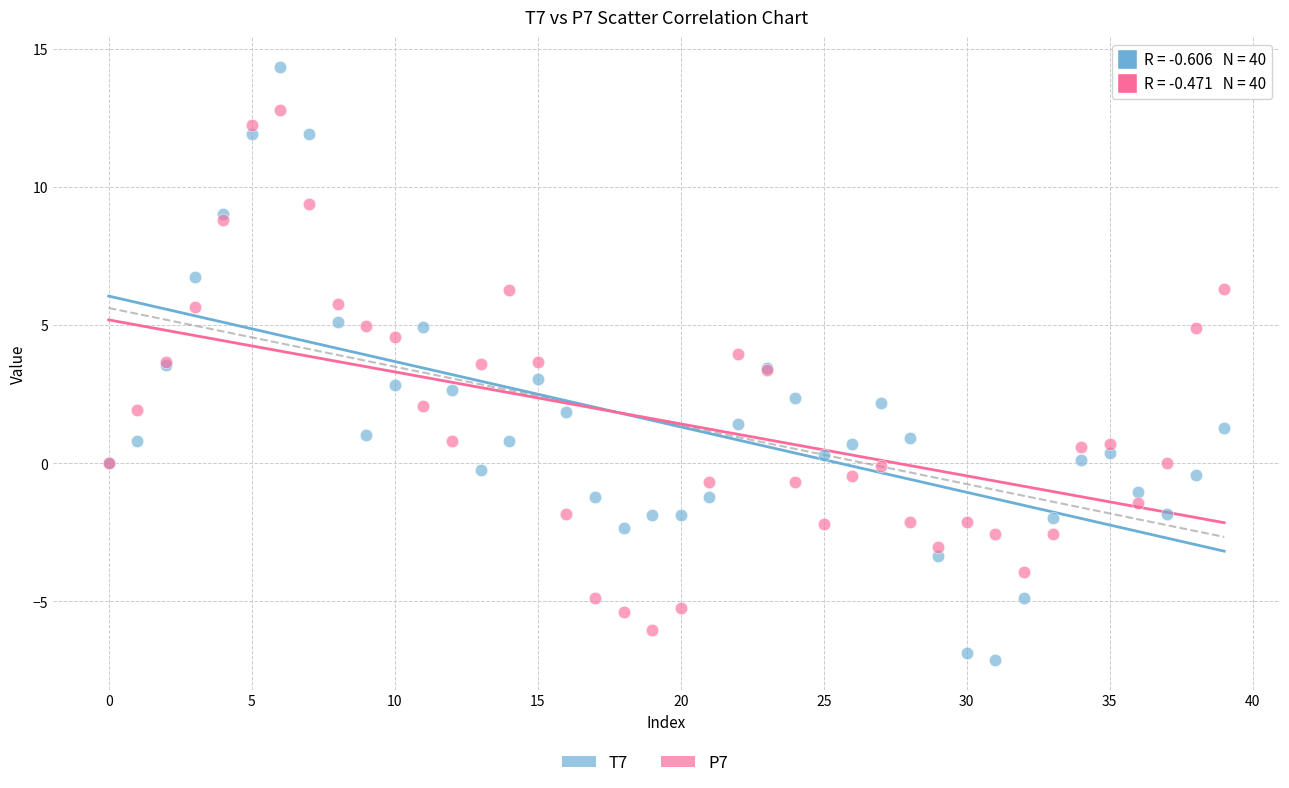

Which series has the widest spread of Y values?

T7